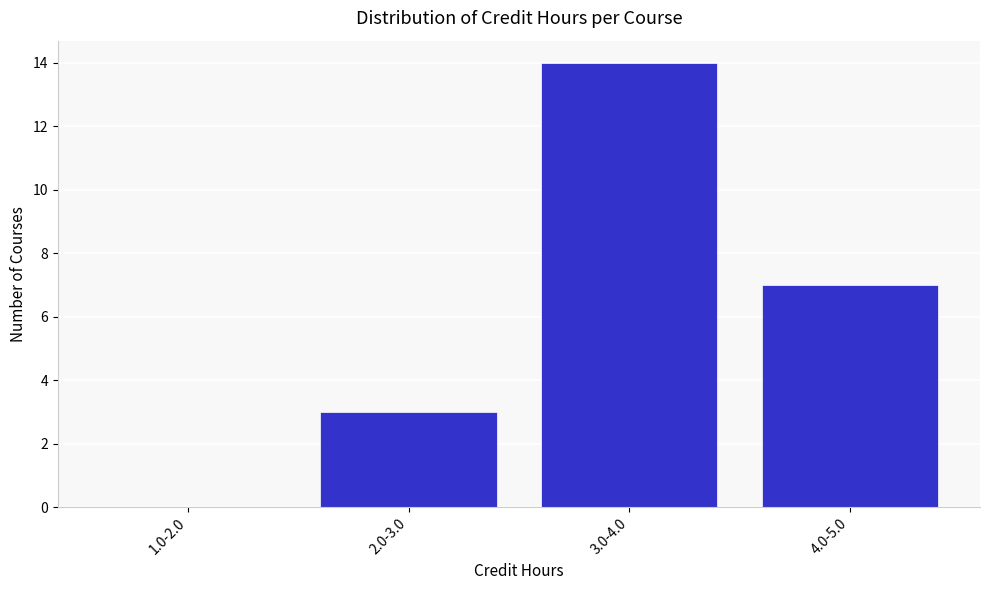

Reading right to left, extract all data points from this chart.

4.0-5.0=7	3.0-4.0=14	2.0-3.0=3	1.0-2.0=0